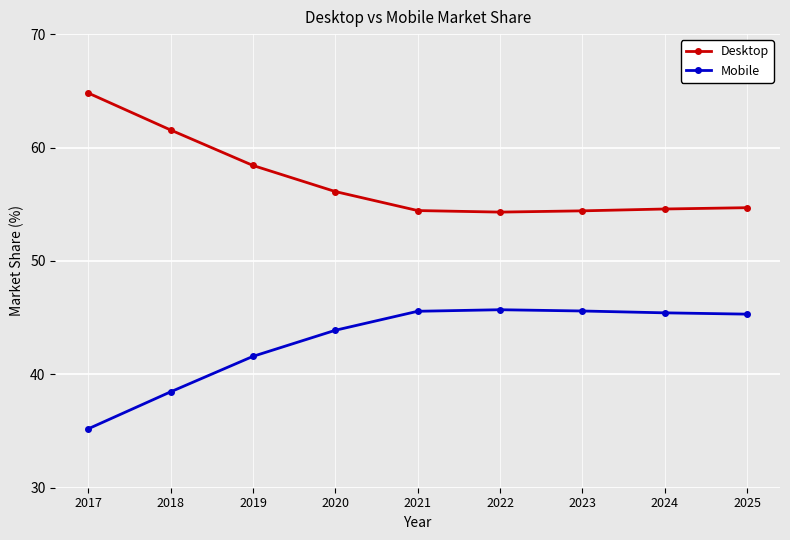

At which category does the chart reach its minimum across all series?

2017